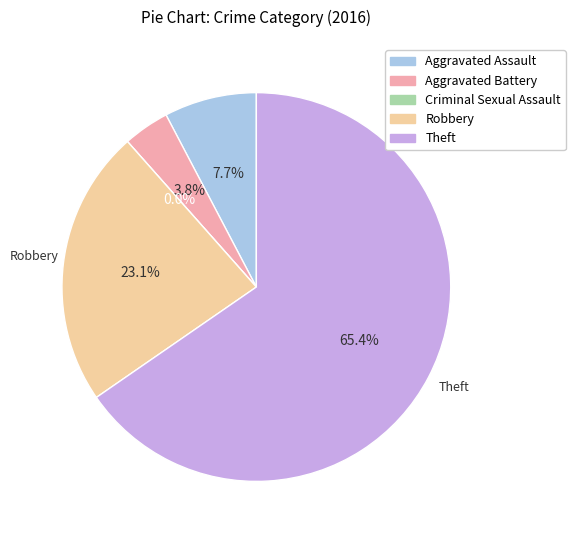

How many slices are in this pie chart?

5